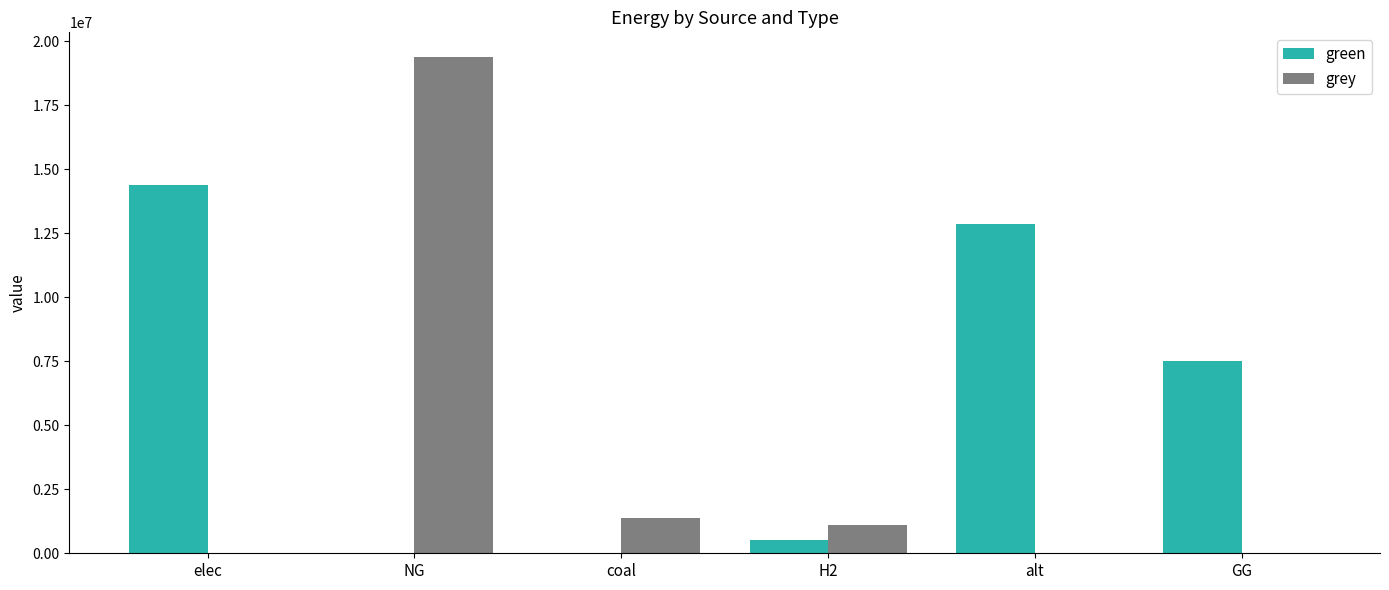

What is the maximum value for grey?

19384186.7